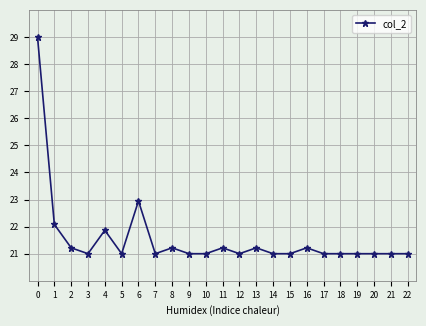

True or false: the data shows 32.1 at 20.

False